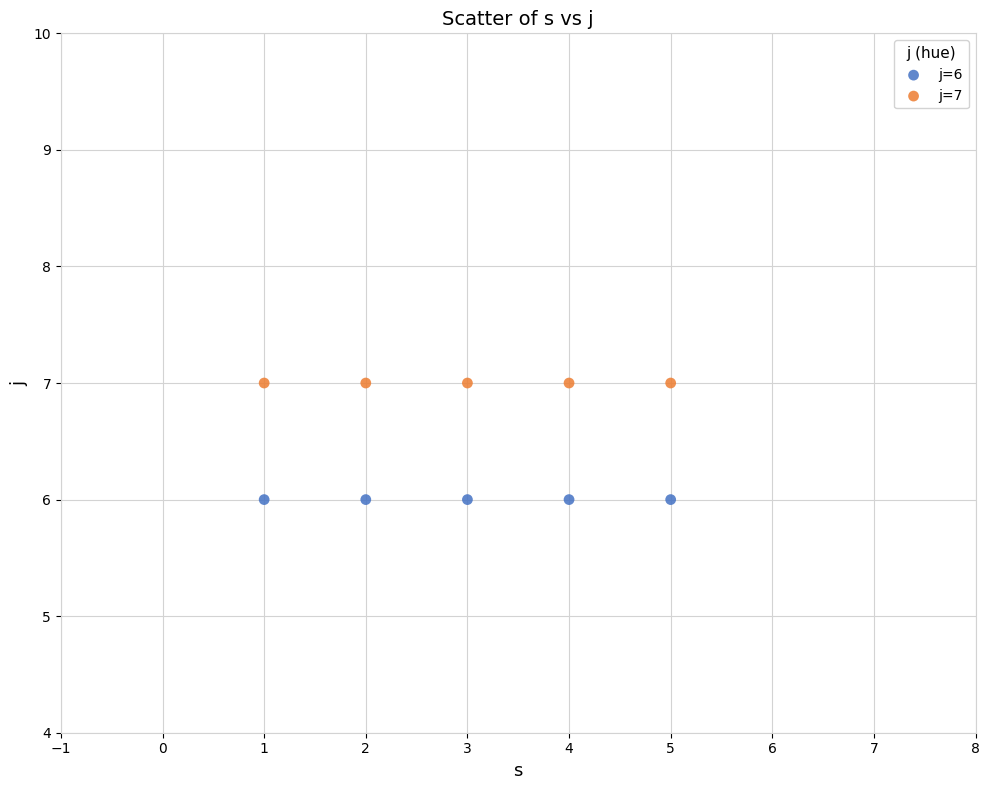

Which series reaches the minimum Y coordinate?

j=6